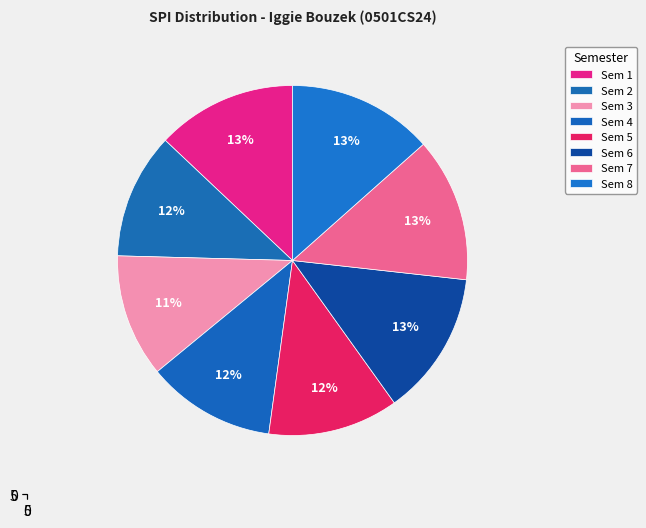

To the nearest percent, what portion does Sem 6 represent?

13%